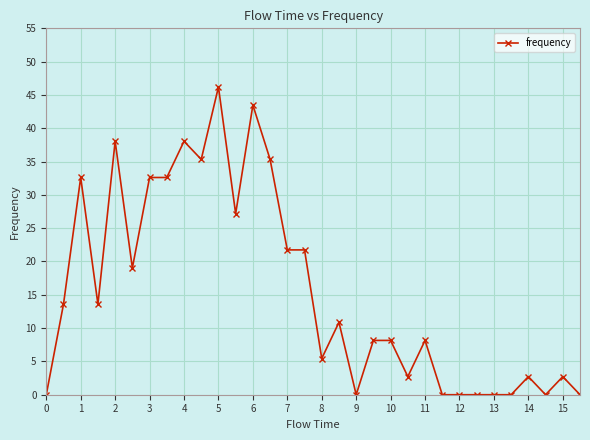

What is the difference between the maximum and minimum values?

46.2